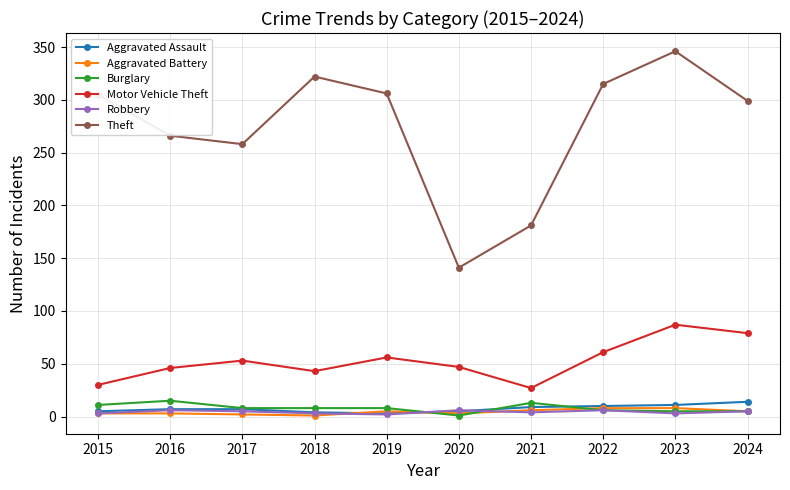

Between 2021 and 2023, which series saw the biggest shift?

Theft